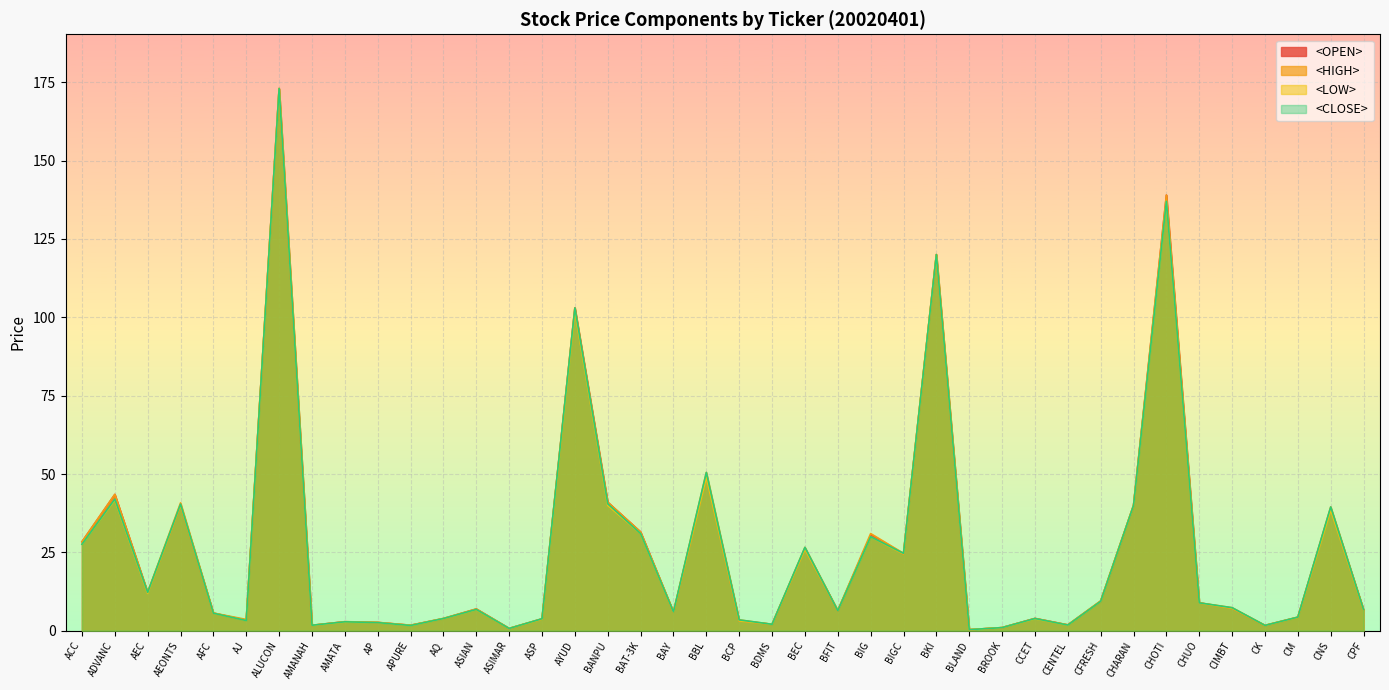

Between BROOK and CCET, which series saw the biggest shift?

<OPEN>